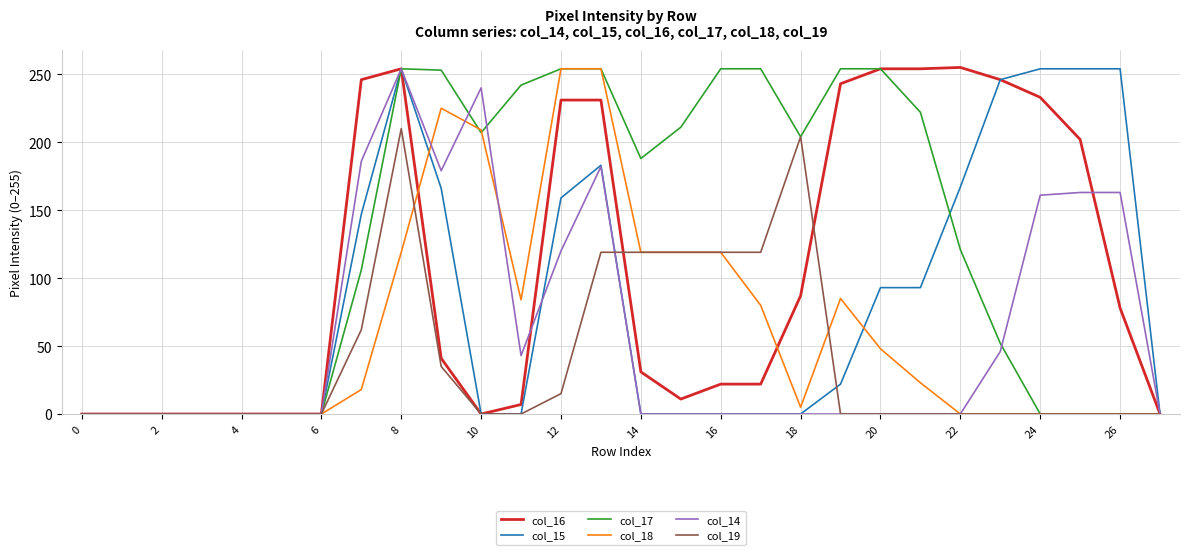

Which series has the widest spread of values?

col_16